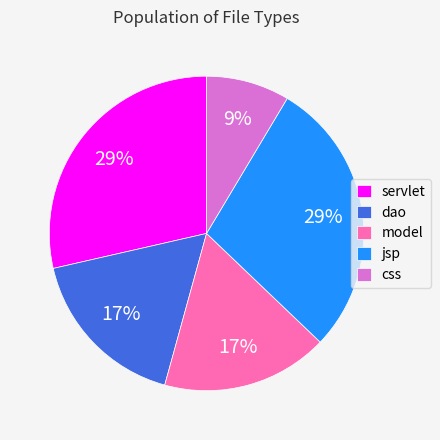

To the nearest percent, what is the average slice percentage?

20%